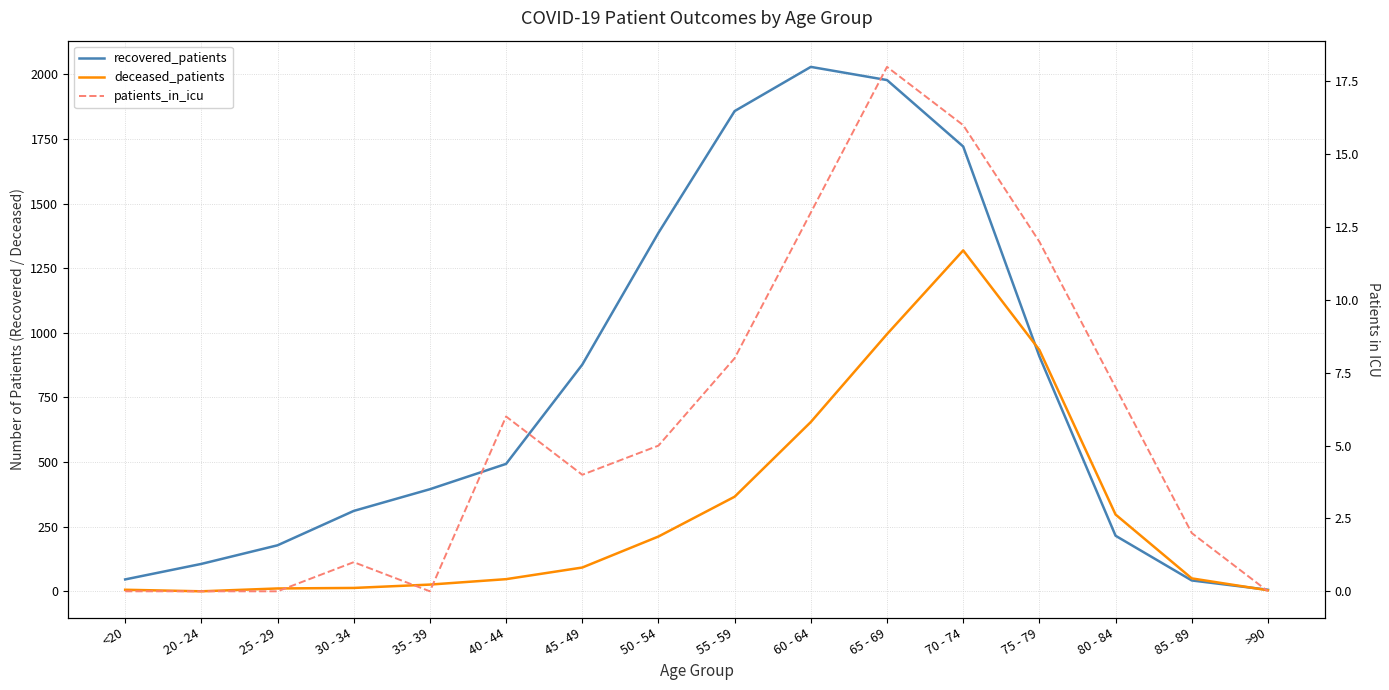

At which category is the sum across all series the highest?

70 - 74